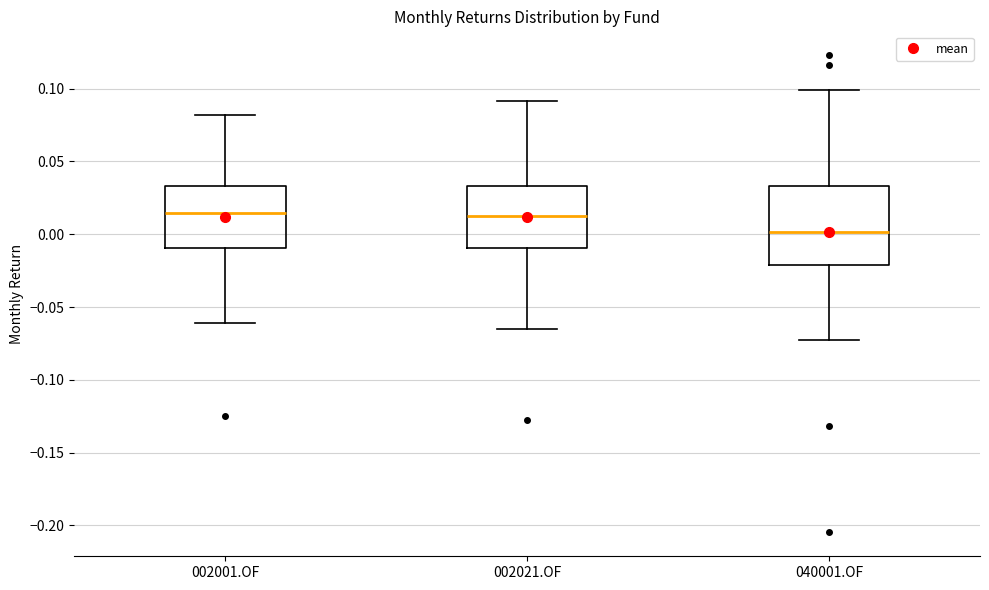

Where does the median line of the box for 002001.OF sit on the y-axis? The values are not printed on the chart, so give them approximately, as read against the axis.

0.015